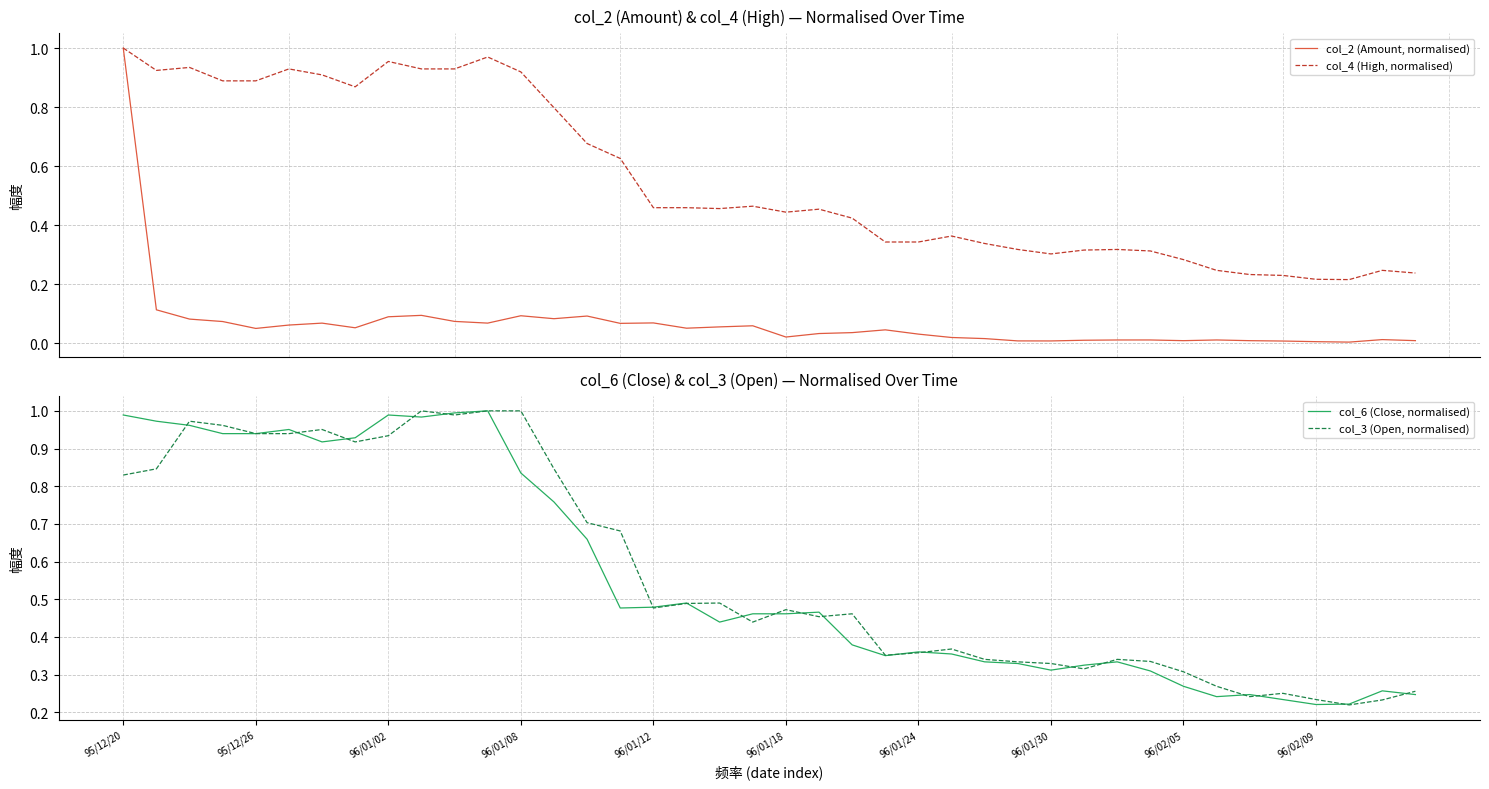

Is it true that col_6 (Close, normalised) equals 0.4 at 96/02/05?

False